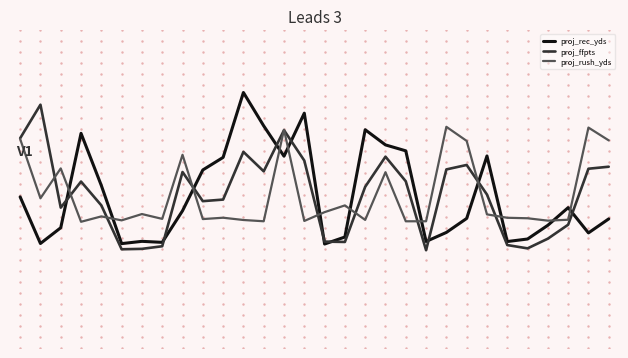

What is the value of the proj_ffpts point at the 14th from the left?

62.1